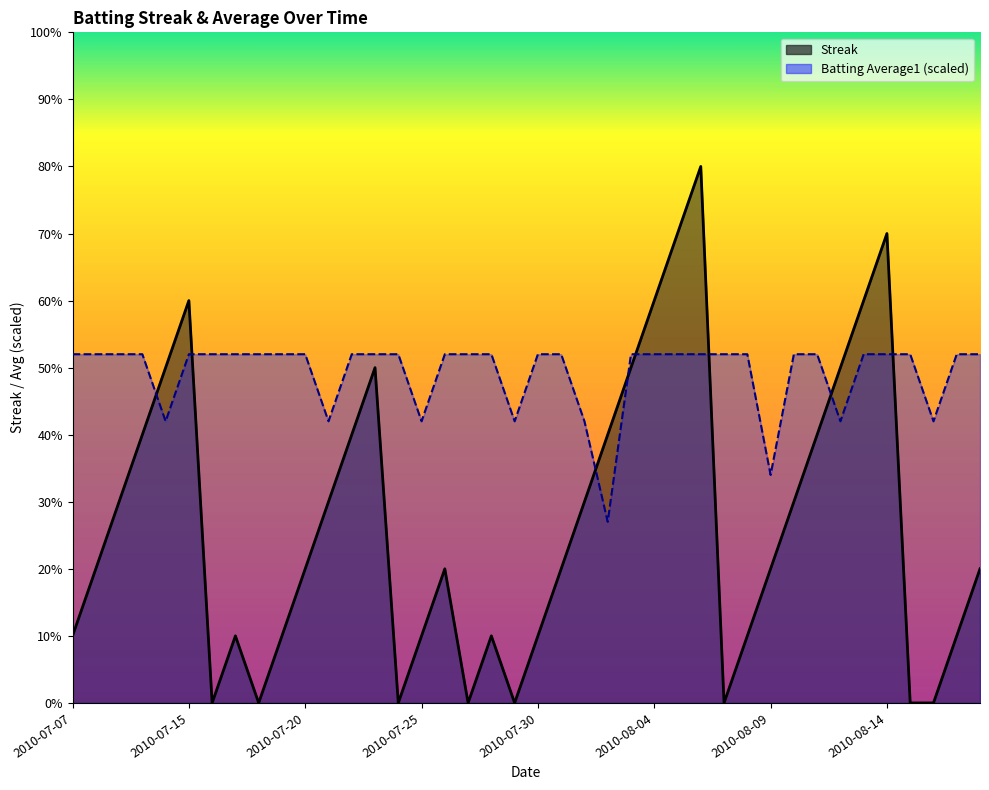

In Streak, how many points are higher than both neighbors (excluding endpoints)?

7